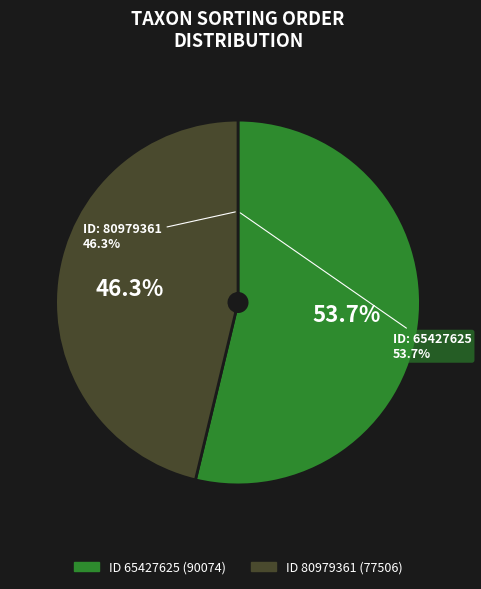

Does 65427625 account for over 50% of the chart?

Yes